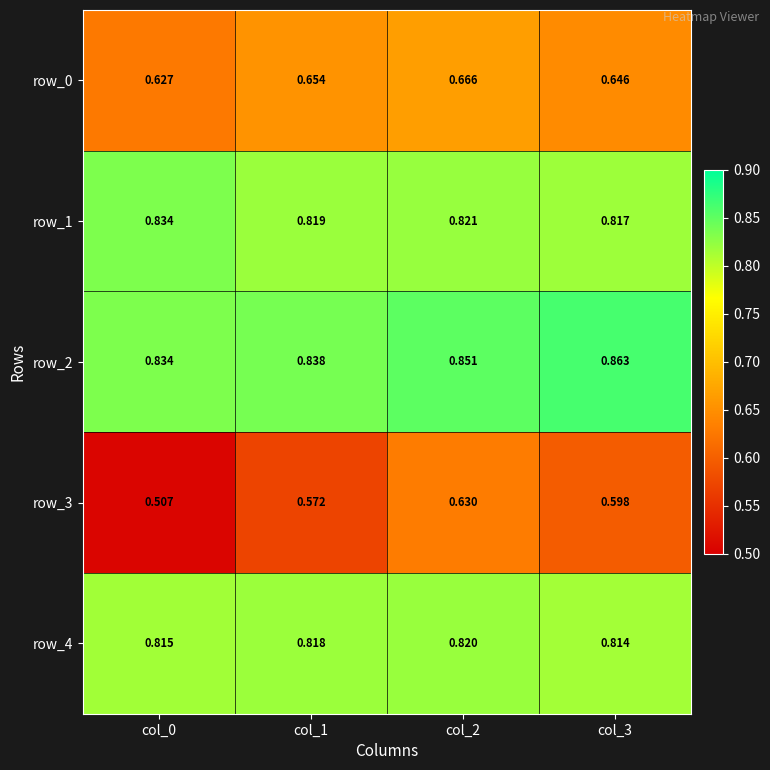

What is the total value across all series at col_2?

3.8